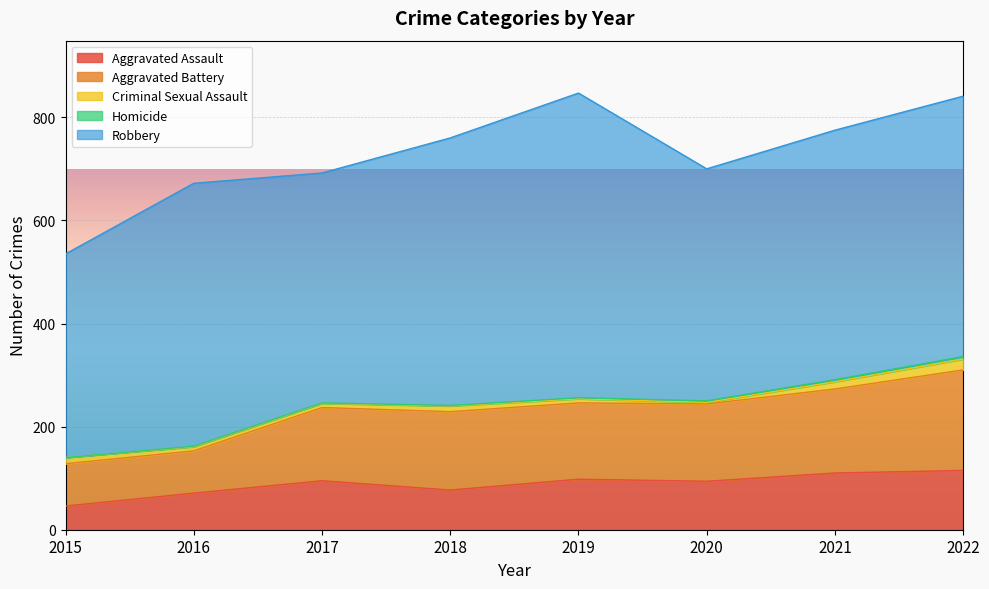

True or false: Homicide and Criminal Sexual Assault intersect in this chart.

False